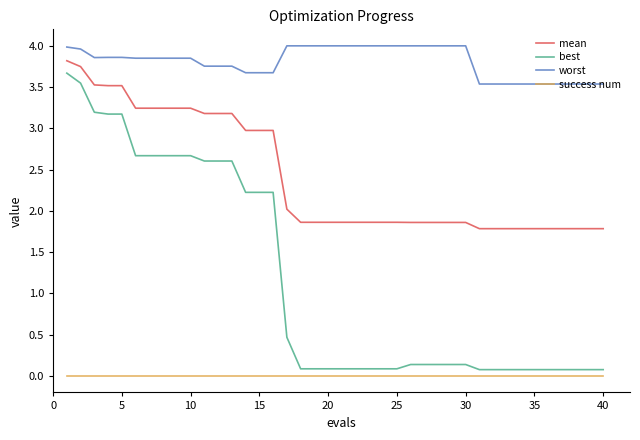

True or false: worst and mean cross at least once.

False